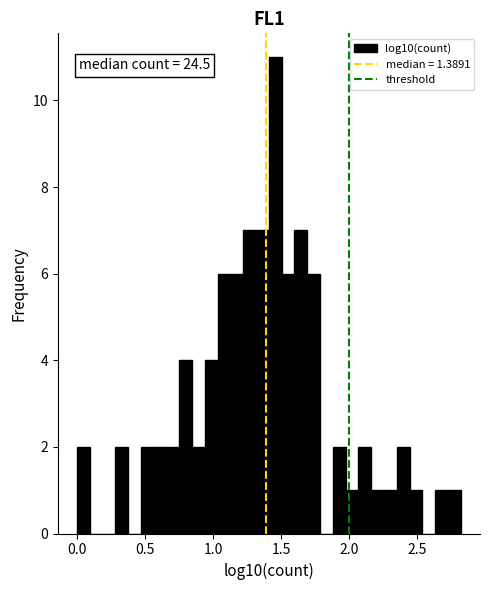

Around what value on the x-axis is the tallest bar? Give the approximate position of its centre, as read against the axis.

1.45